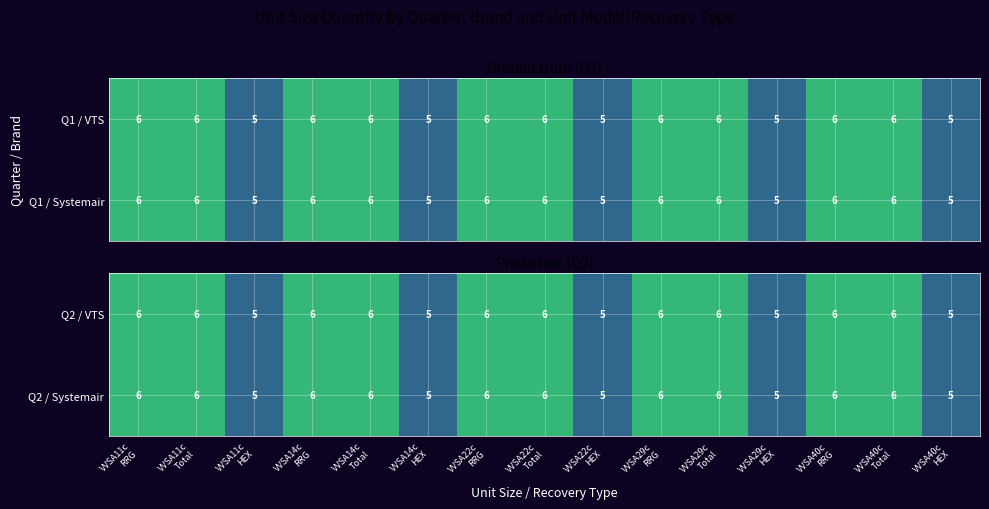

What is the highest value of the Q2 / Systemair series?

6